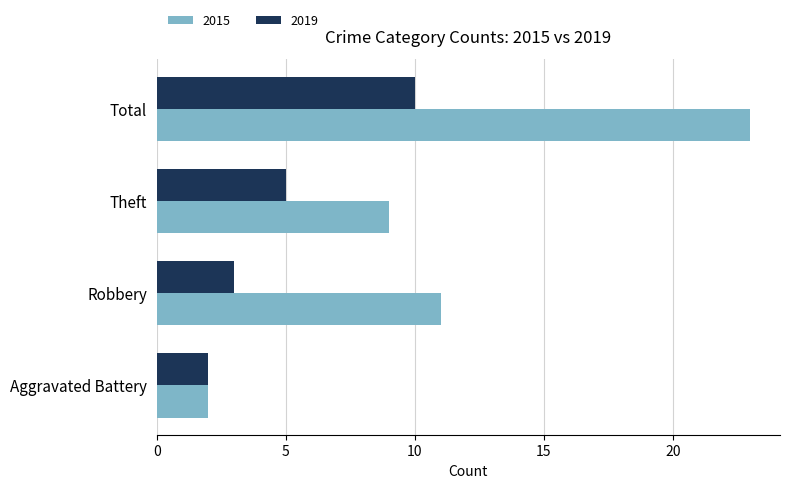

What is the maximum value shown in the chart?

23